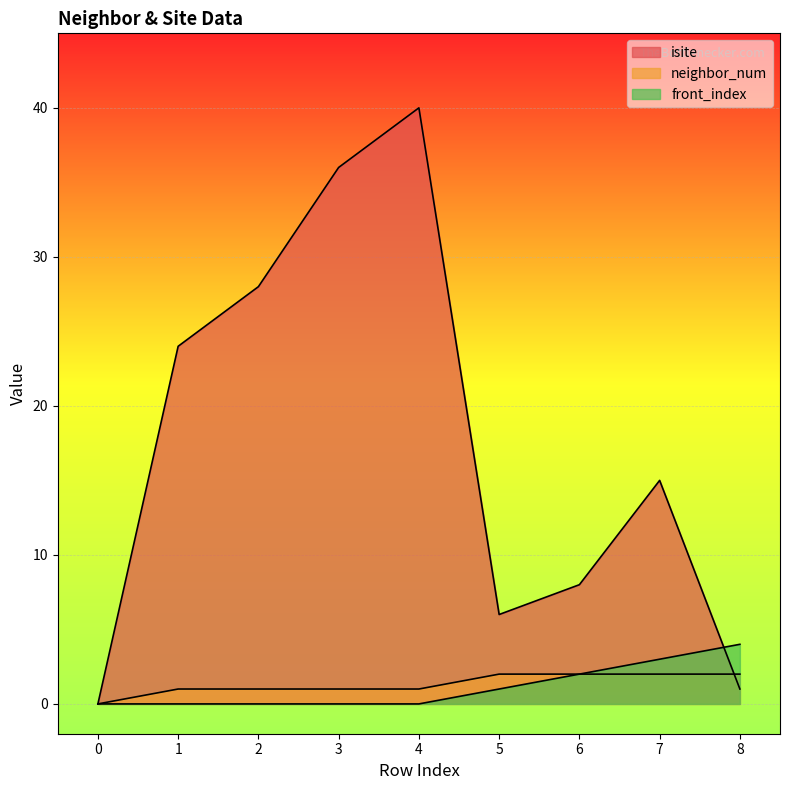

Does the chart display data point markers on the line(s)?

No